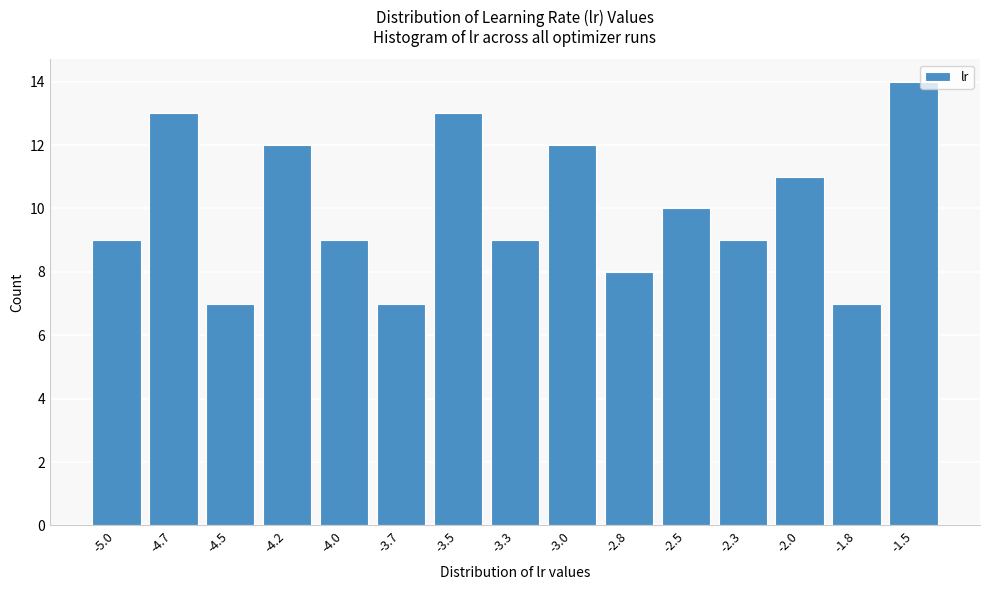

Reading left to right, what are all the values shown in this chart?

-5.0=9	-4.7=13	-4.5=7	-4.2=12	-4.0=9	-3.7=7	-3.5=13	-3.3=9	-3.0=12	-2.8=8	-2.5=10	-2.3=9	-2.0=11	-1.8=7	-1.5=14